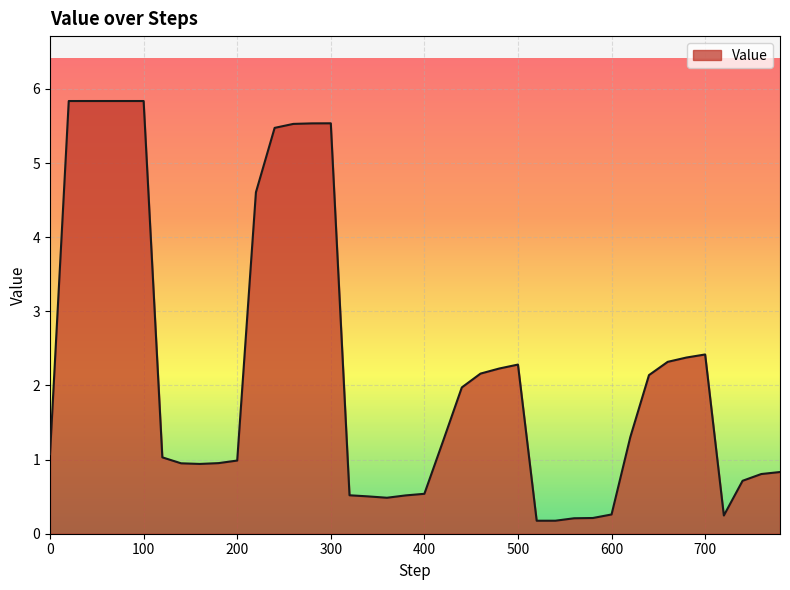

What is the maximum value shown in the chart?

5.8